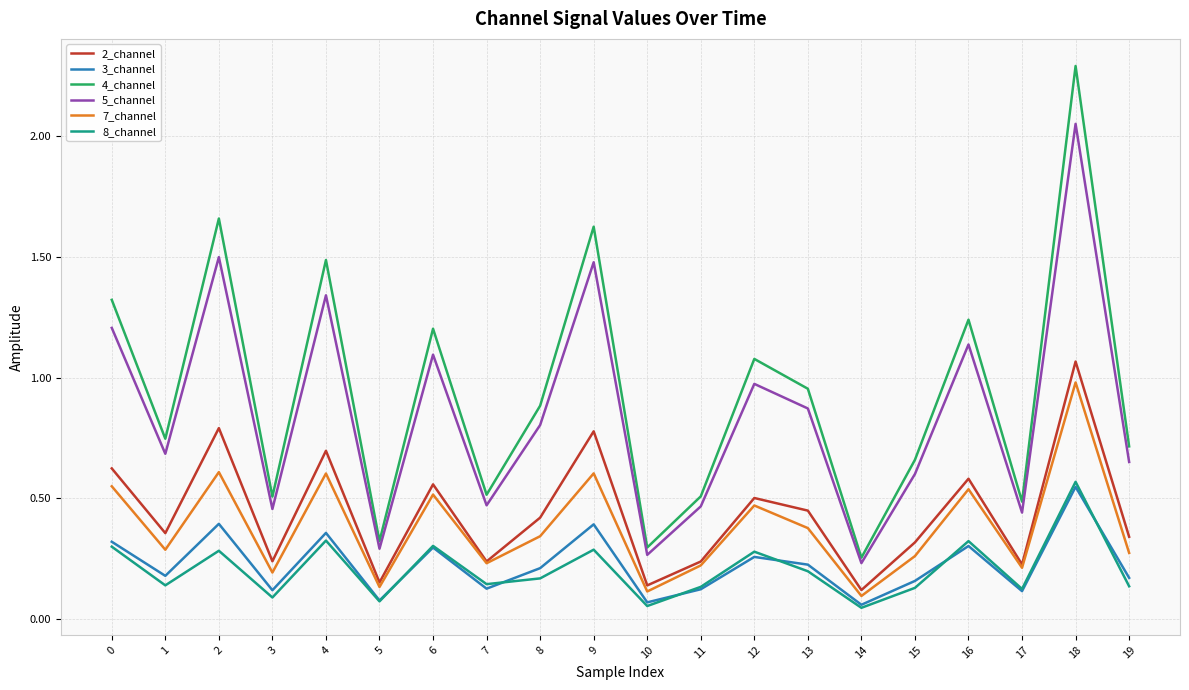

The value of 8_channel at 9 is 0.3. True or false?

True